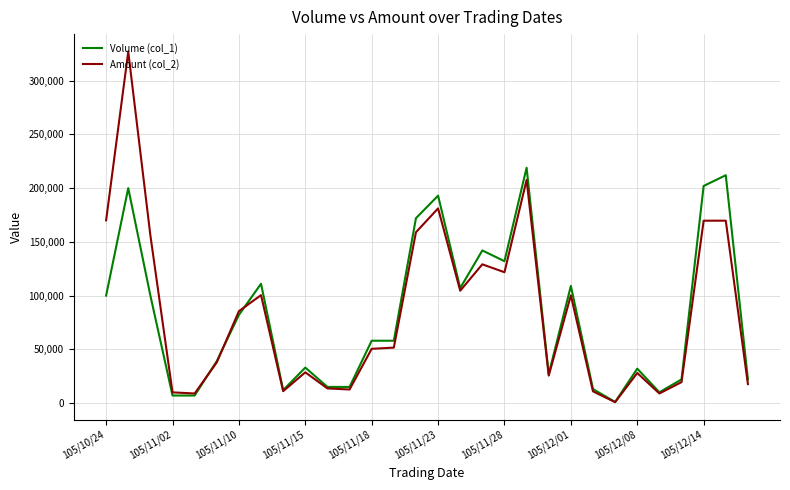

What is the greatest value displayed?

327000